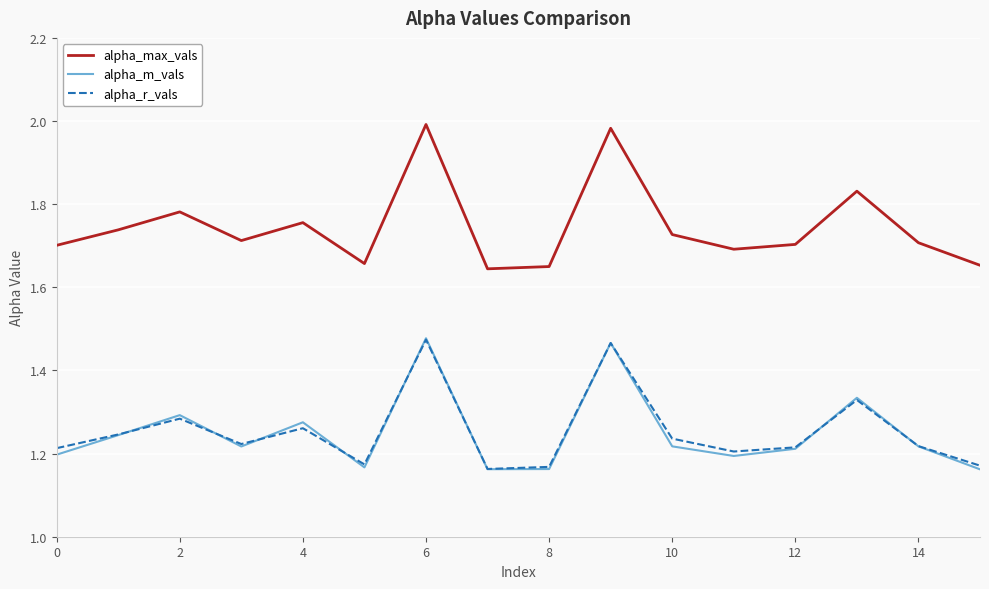

Which series has the largest range (max minus min)?

alpha_max_vals